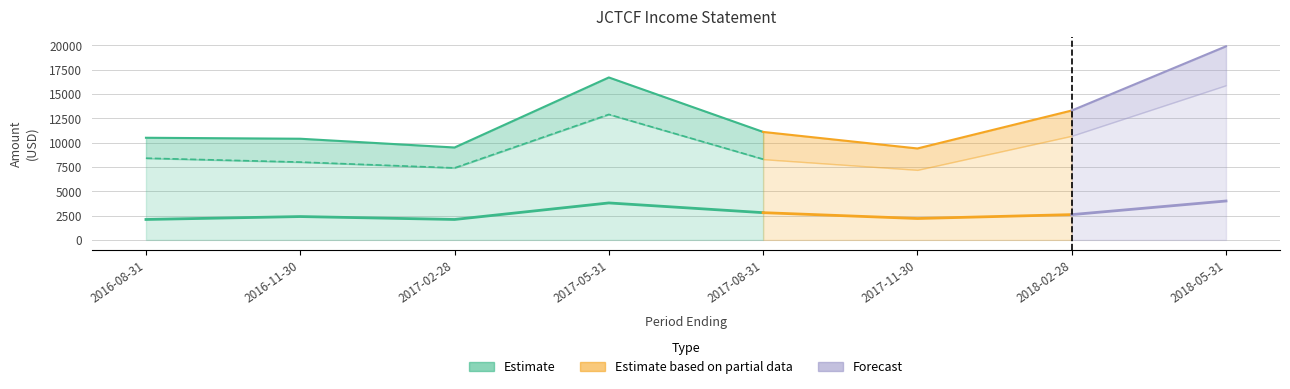

What is the maximum value shown in the chart?

19900